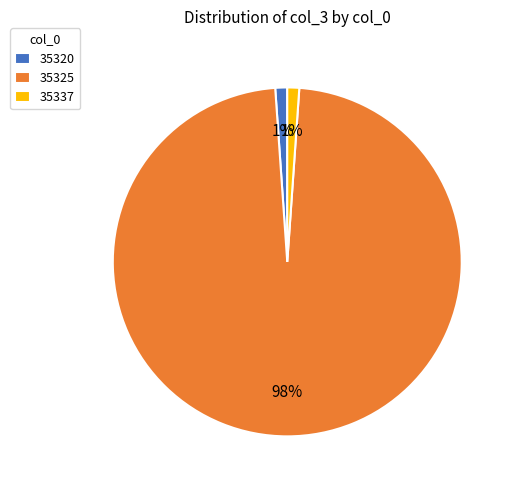

Between 35337 and 35325, which is larger?

35325